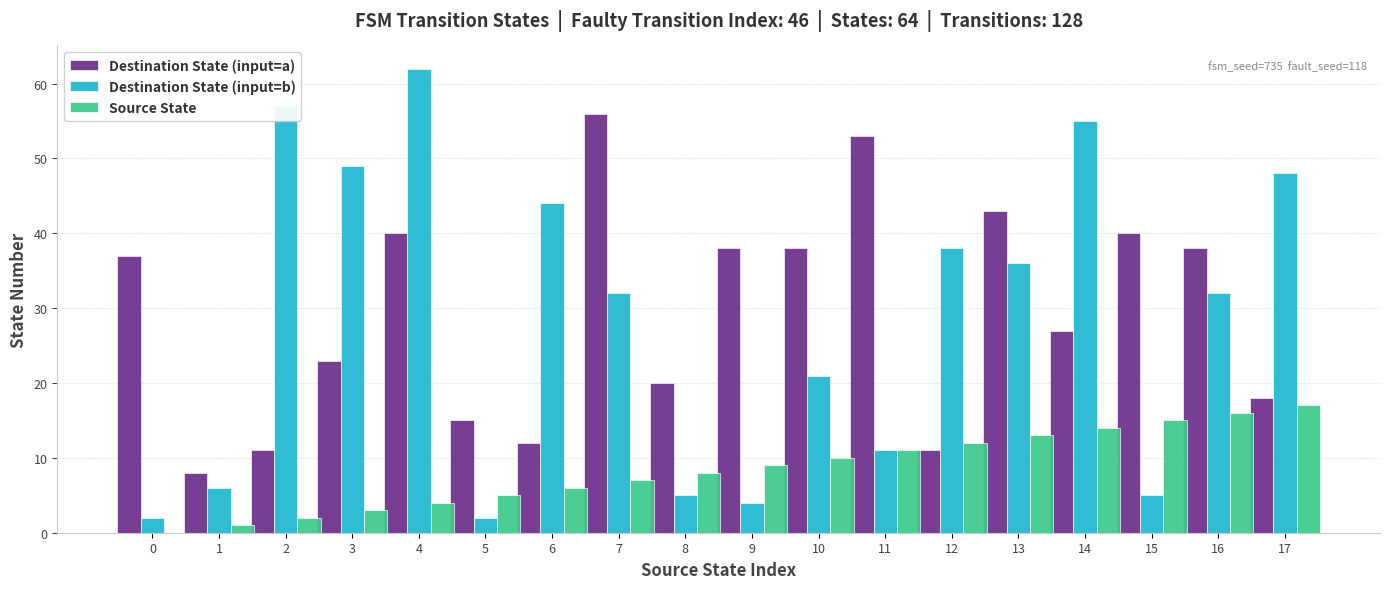

What is the sum of all Destination State (input=a) values?

528